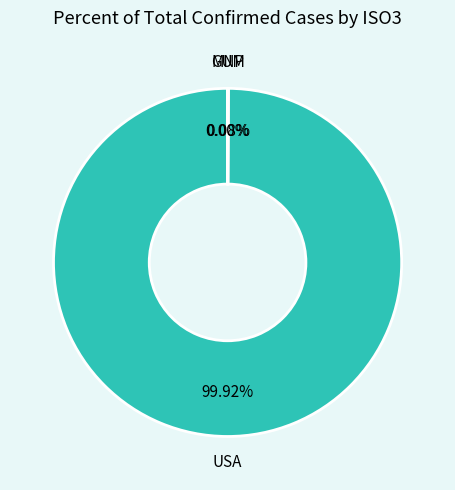

Is there any slice that represents more than half of the pie?

Yes